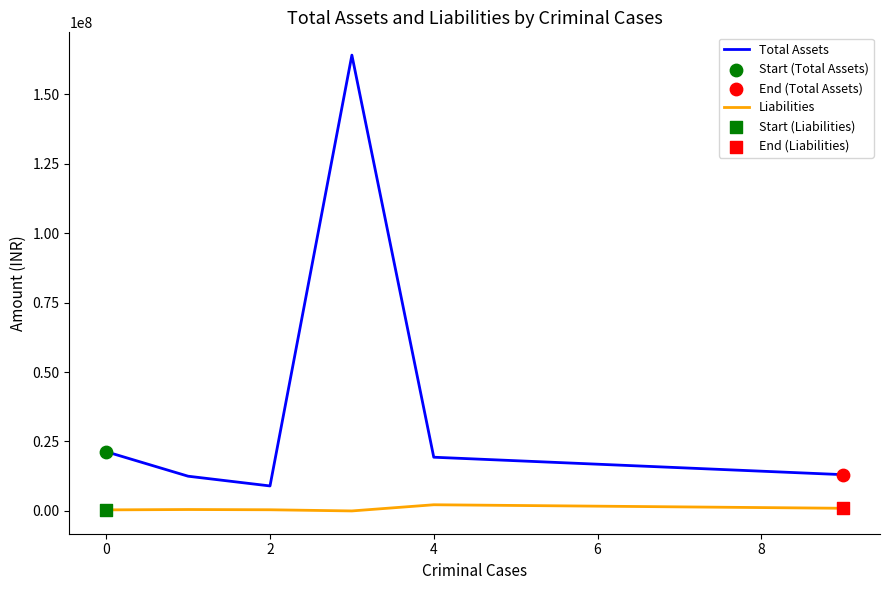

Which series has the largest range (max minus min)?

Total Assets